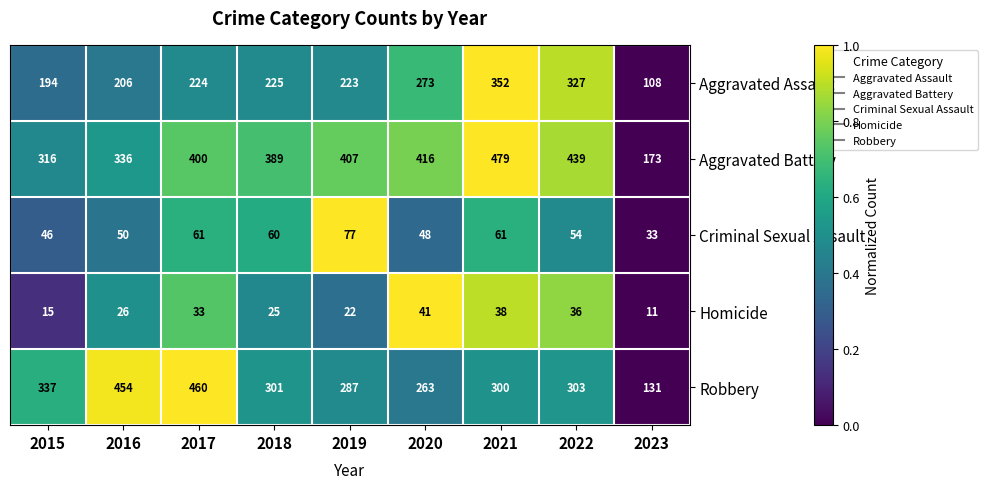

How many distinct data groups are displayed?

5